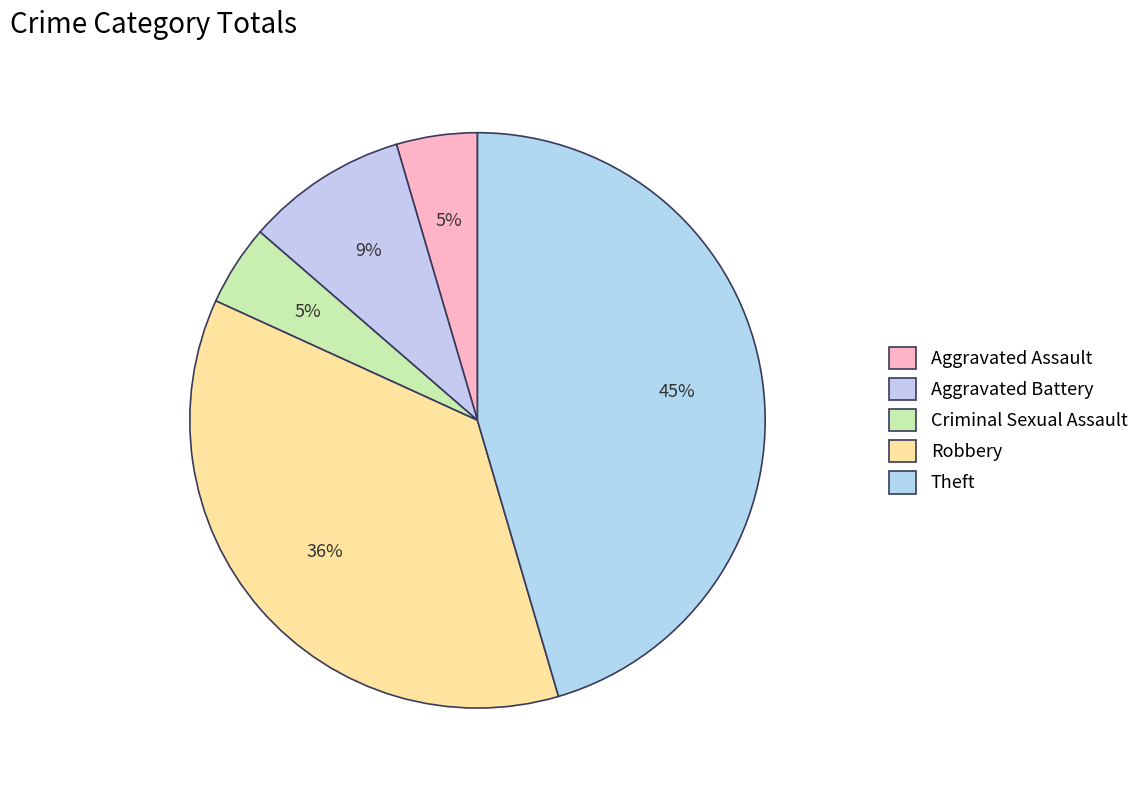

Which category has the smallest portion of the pie?

Aggravated Assault